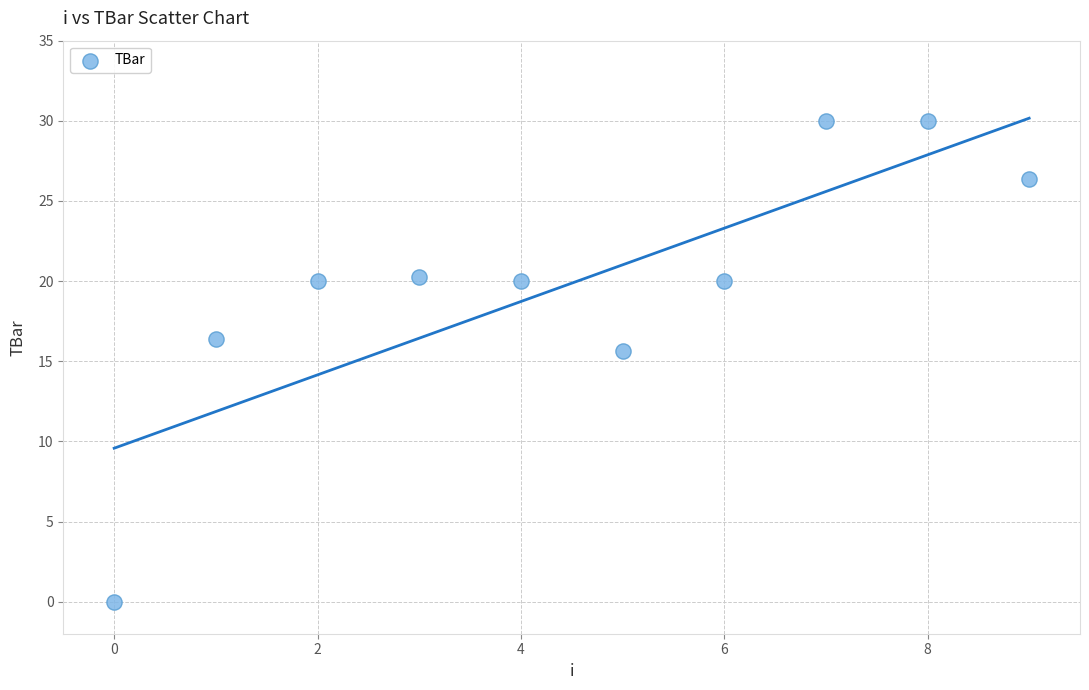

What Y value in the scatter plot is closest to 15?

15.7